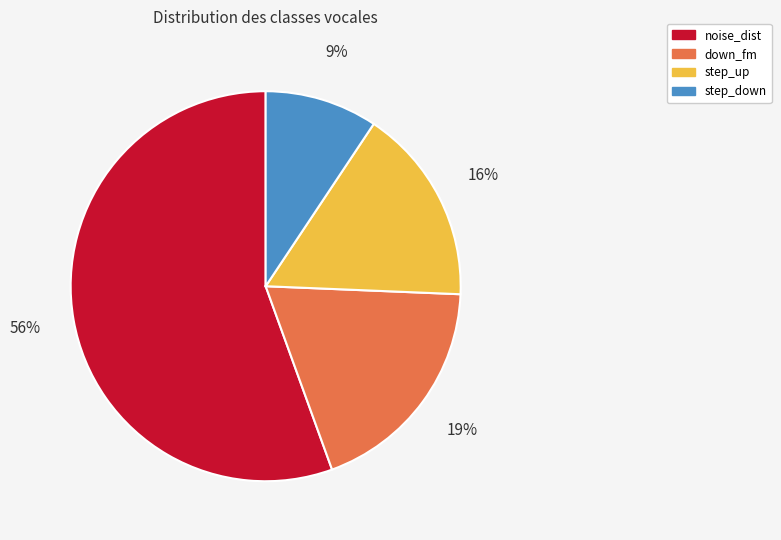

How many slices are in this pie chart?

4